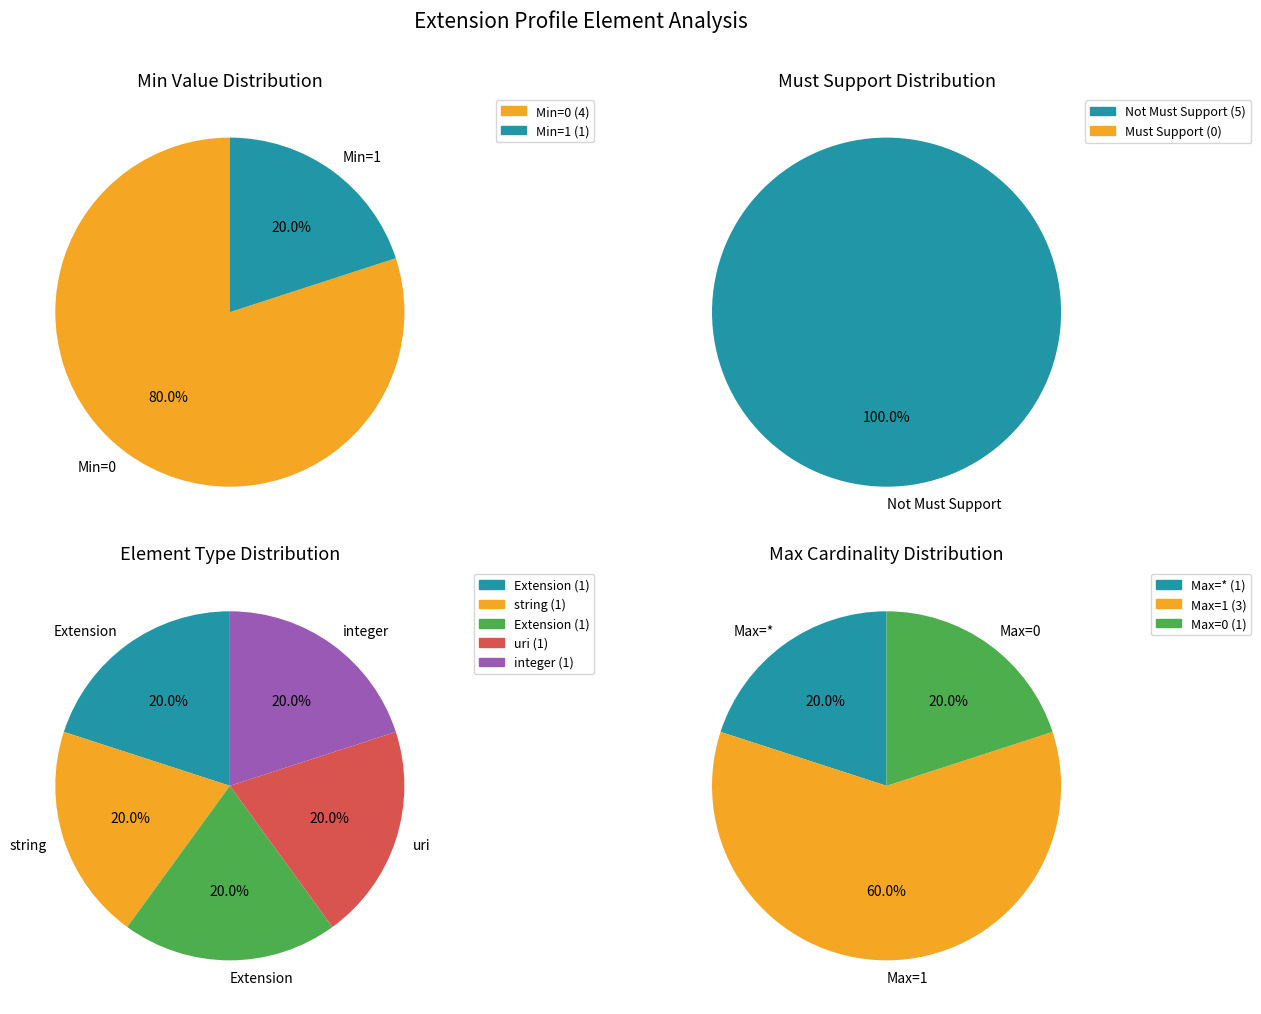

How many slices are in this pie chart?

5